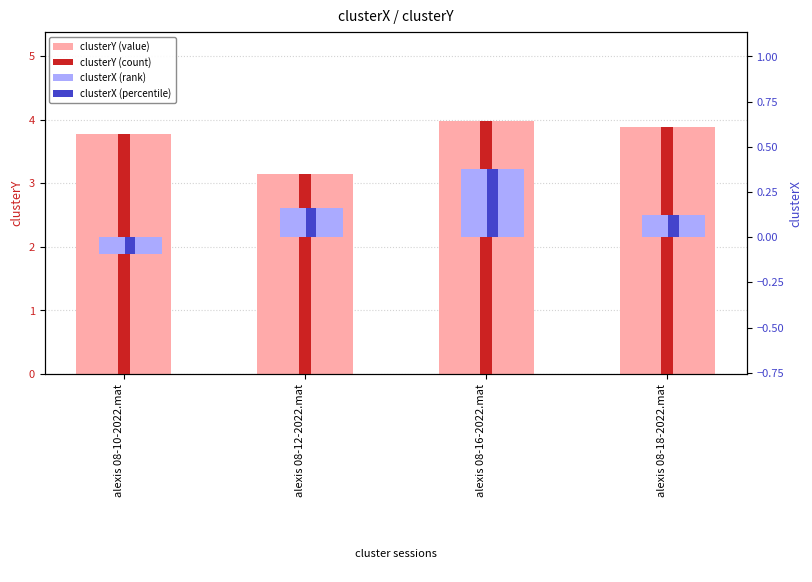

Reading right to left, list all the values displayed in this chart.

clusterY (value): 3.9	4.0	3.2	3.8
clusterY (count): 3.9	4.0	3.2	3.8
clusterX (rank): 0.1	0.4	0.2	-0.1
clusterX (percentile): 0.1	0.4	0.2	-0.1